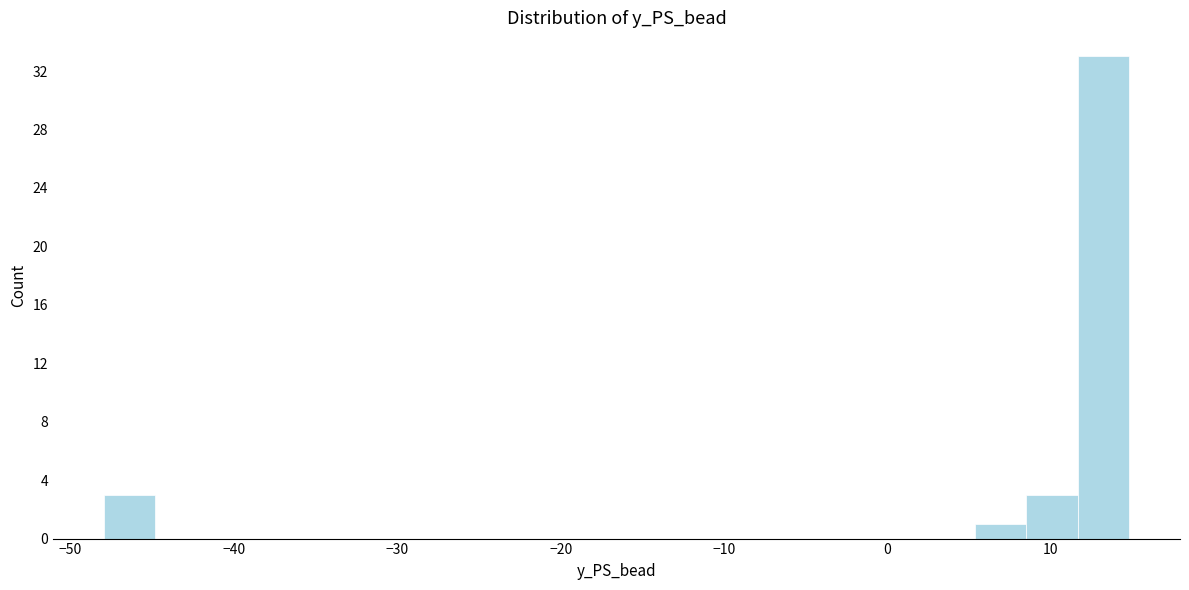

Read against the x-axis, roughly where is the centre of the tallest bar?

13